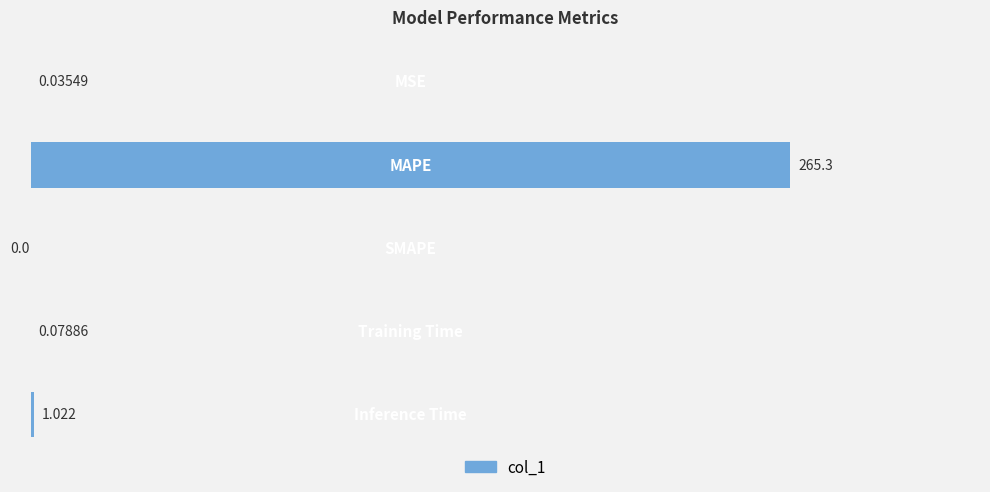

What is the difference between the maximum and minimum values?

265.3